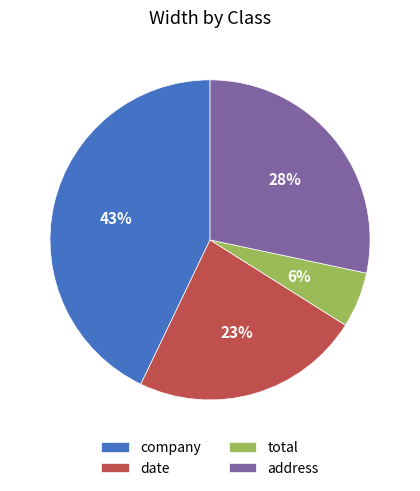

To the nearest percent, what is the difference between the date and address slice percentages?

5%